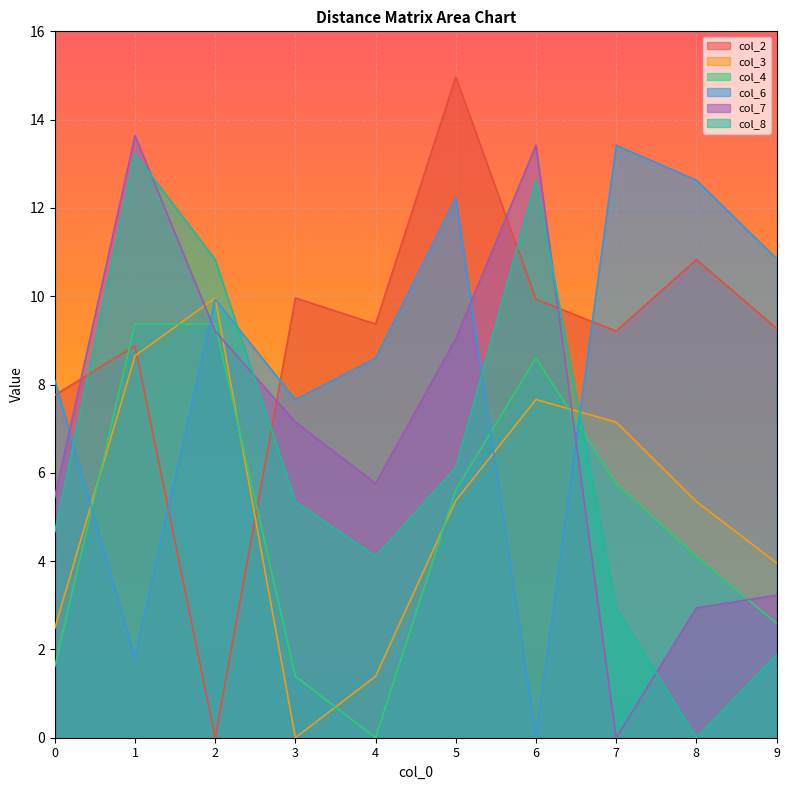

How many lines are shown in the chart?

6